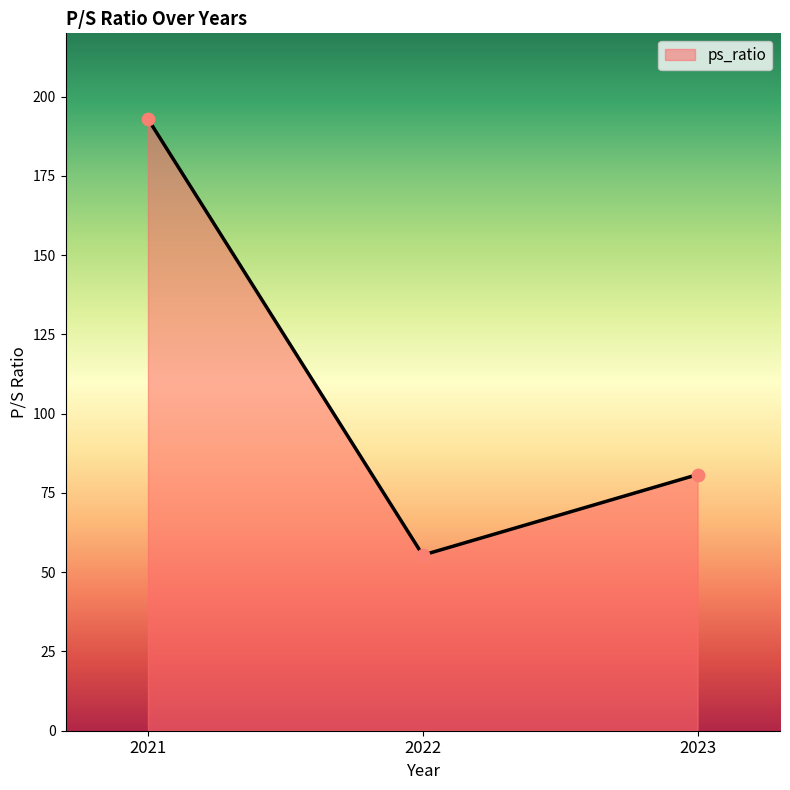

What is the change in value from 2021 to 2022?

-137.6